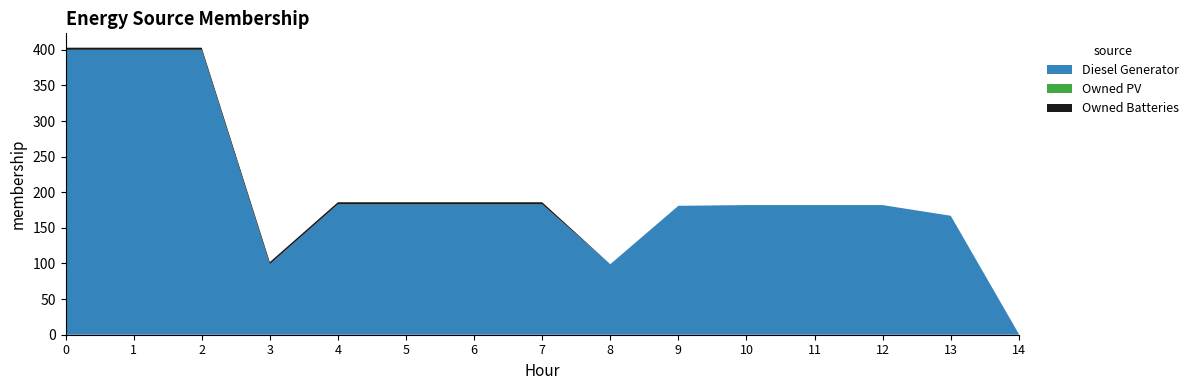

Reading left to right, extract all data points from this chart.

Diesel Generator: 400	400	400	99	183	183	183	183	99	181	182	182	182	167	1
Owned PV: 0	0	0	0	0	0	0	0	0	0	0	0	0	0	0
Owned Batteries: 3	3	3	3	3	3	3	3	0	0	0	0	0	0	0